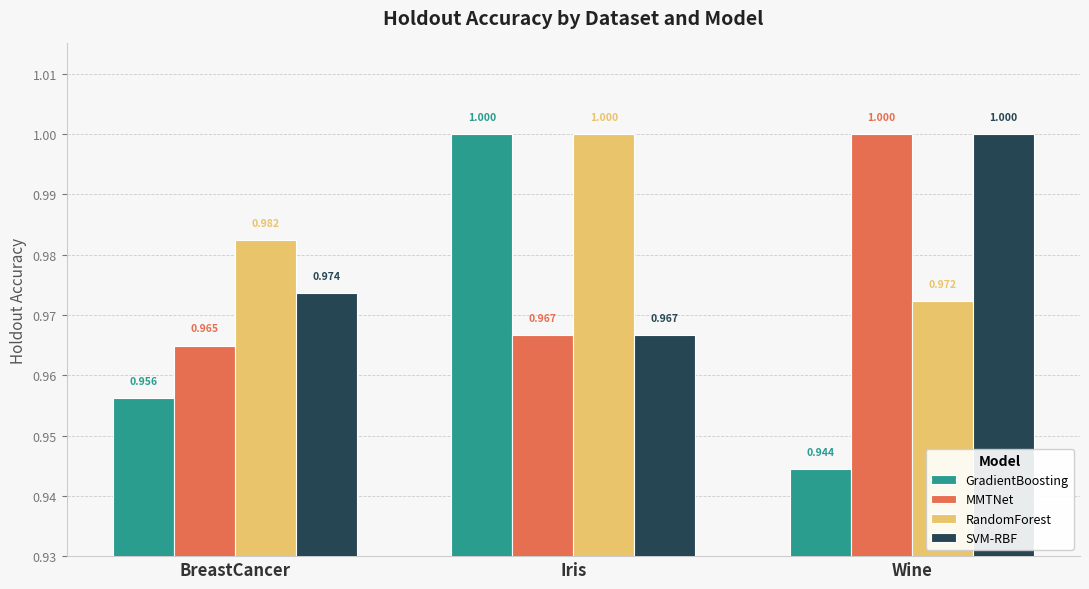

Which series has the largest total across all categories?

RandomForest